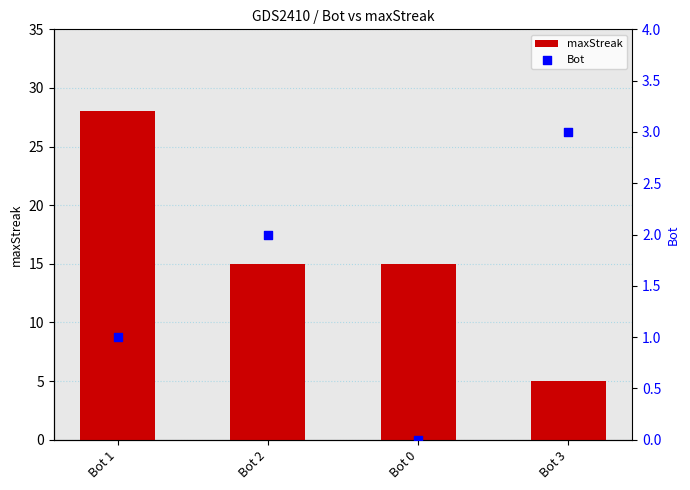

Is the value of Bot at Bot 1 greater than the value of maxStreak at Bot 1?

No